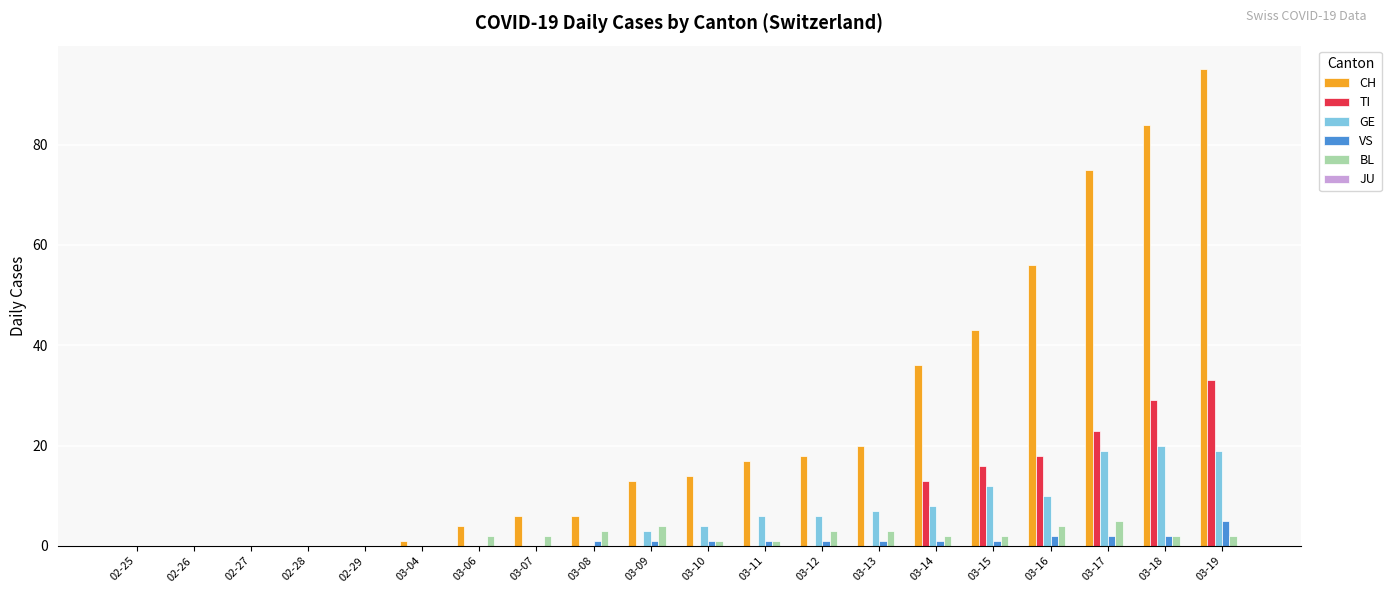

What is the greatest value displayed?

95